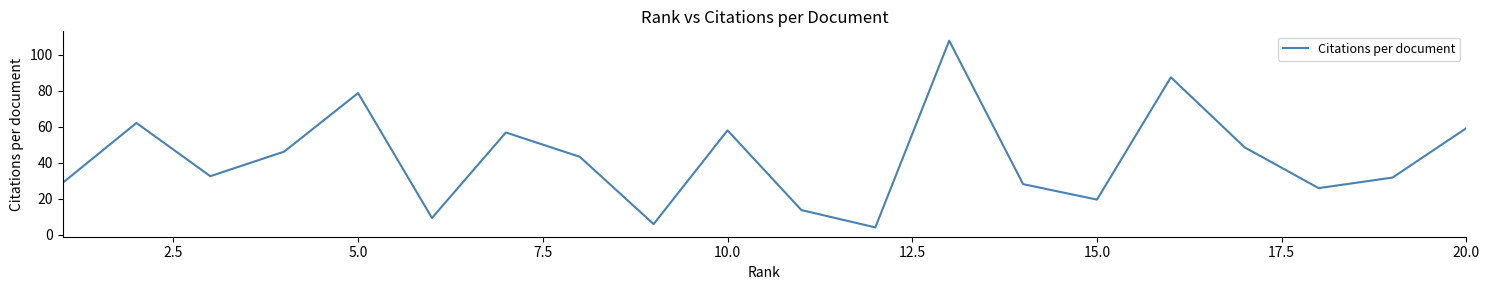

What is the difference between the maximum and minimum values?

103.8